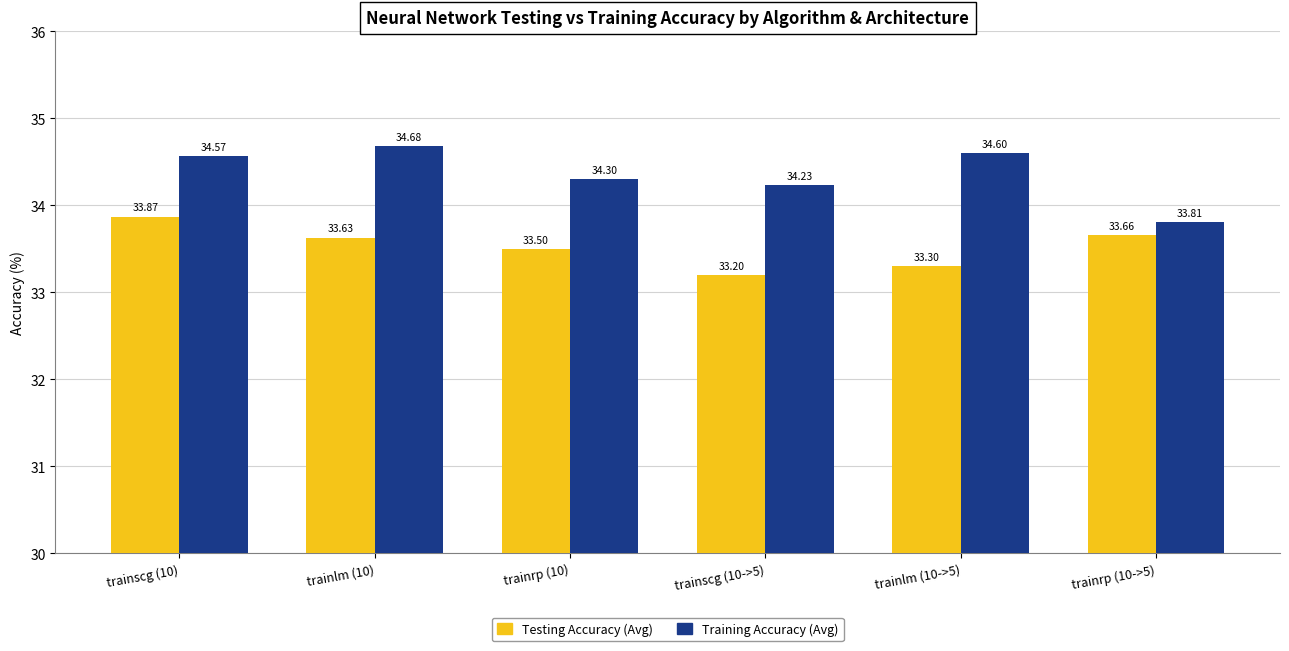

At which label does Training Accuracy (Avg) first exceed 34?

trainscg (10)